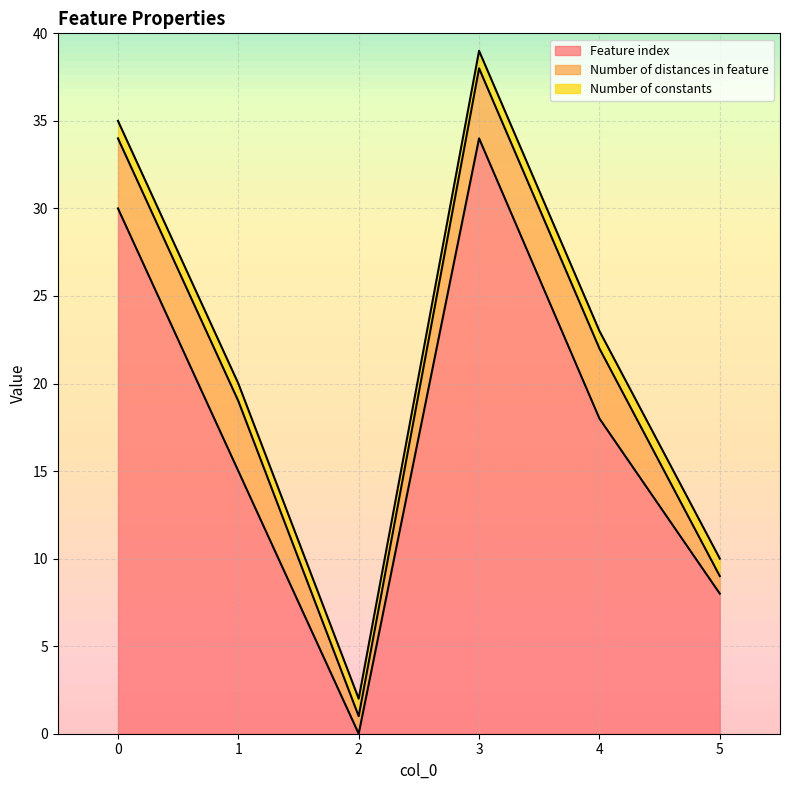

What is the value of the Number of distances in feature point at the 3rd from the left?

1